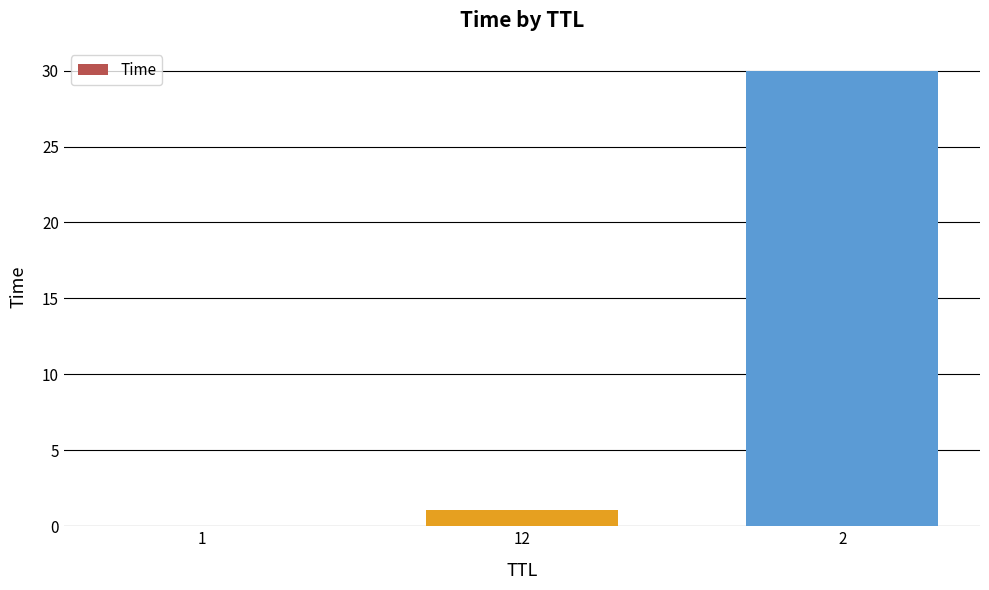

What is the ratio of the value at 2 to the value at 12?

27.5